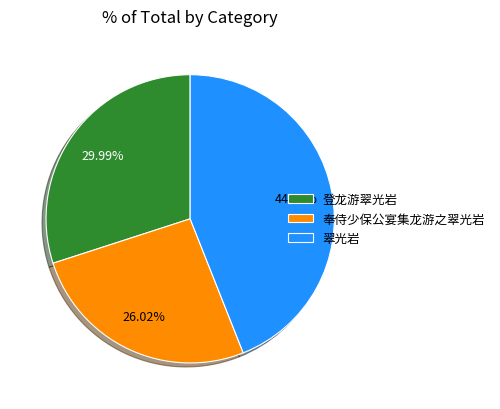

Combined, do 登龙游翠光岩 and 翠光岩 account for over 50%?

Yes